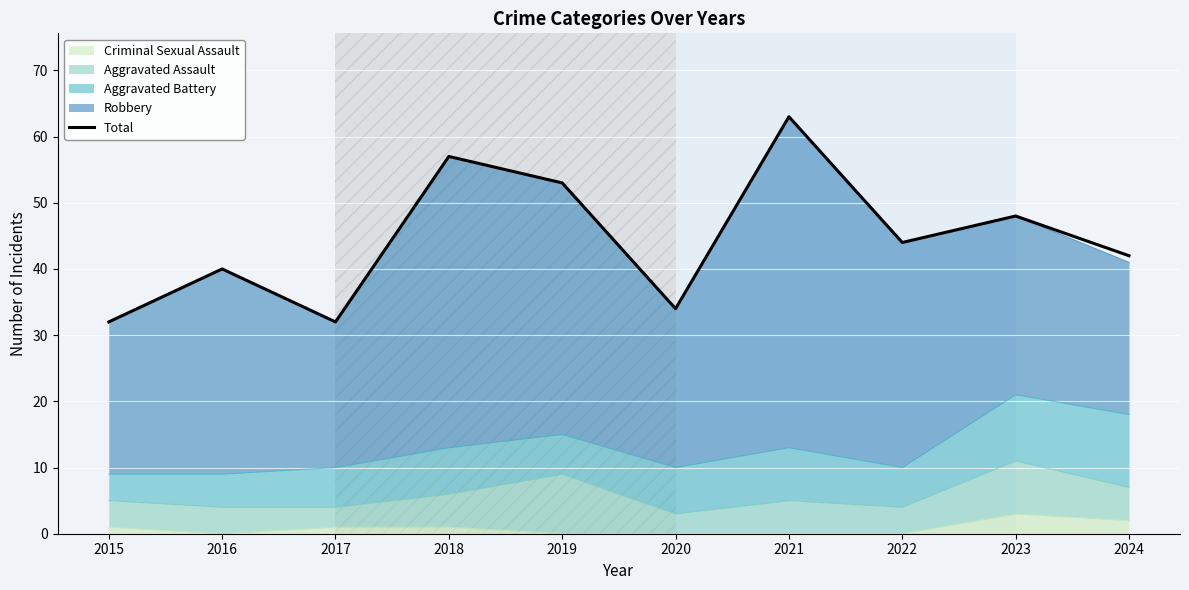

Reading left to right, transcribe all the data shown in this chart.

2015=32	2016=40	2017=32	2018=57	2019=53	2020=34	2021=63	2022=44	2023=48	2024=42